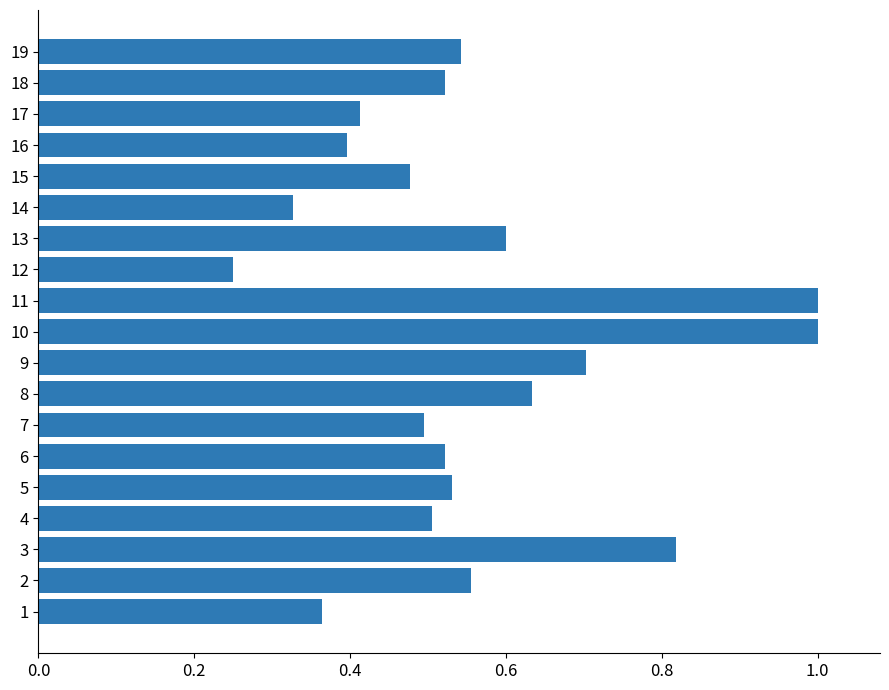

What is the change in value from 6 to 8?

+0.1